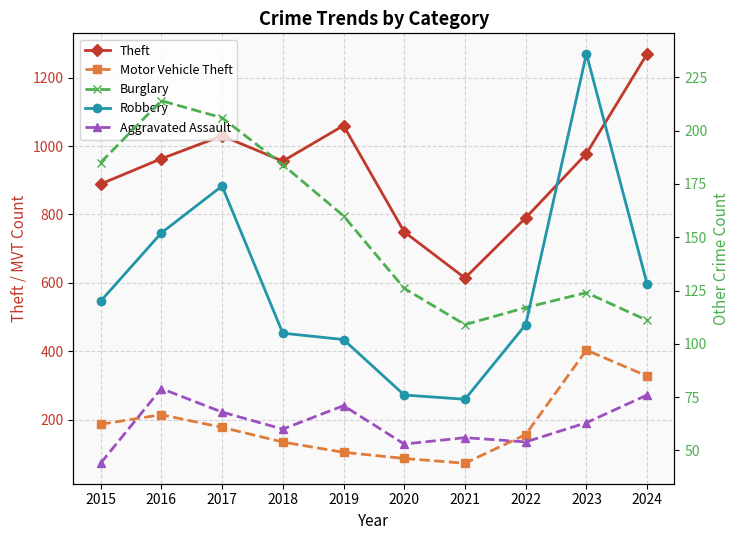

What is the difference between the Theft values at 2018 and 2023?

22